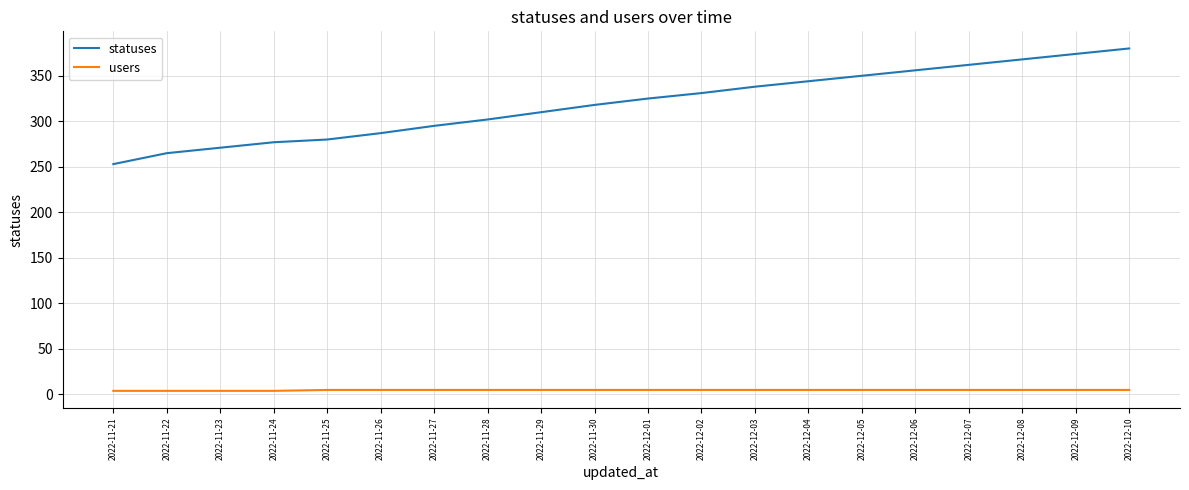

What is the average value of the statuses series?

319